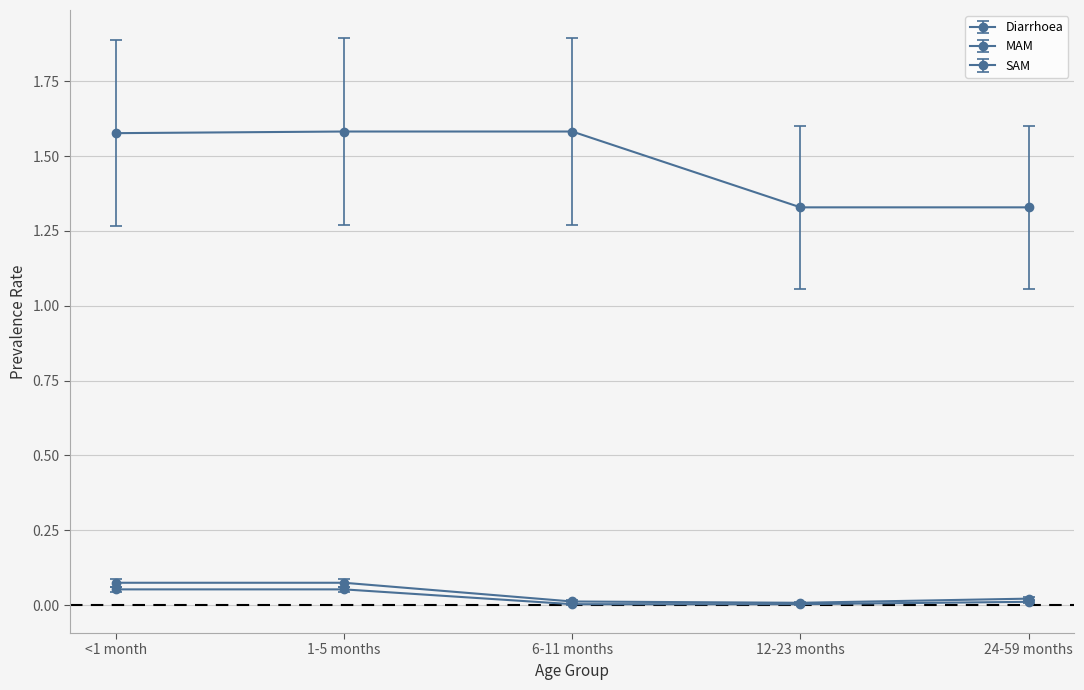

Does the chart display data point markers on the line(s)?

Yes